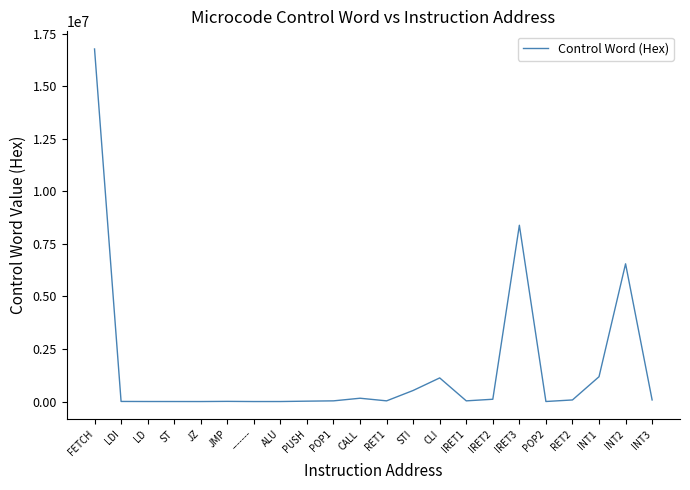

What is the greatest value displayed?

16781344